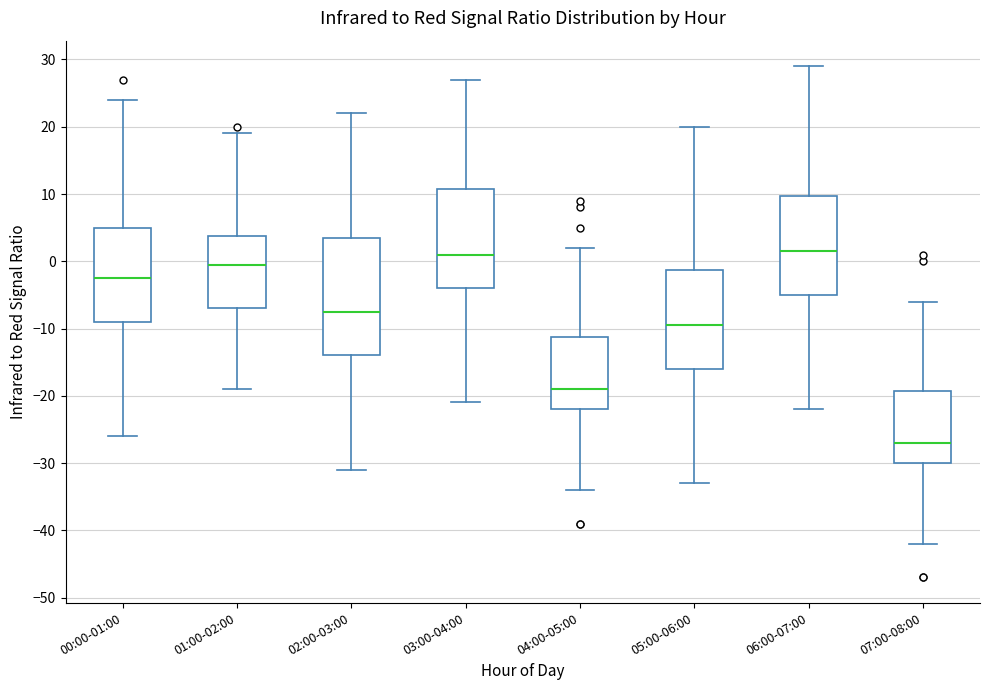

Comparing the boxes themselves (not the whiskers), which one is the tallest?

02:00-03:00